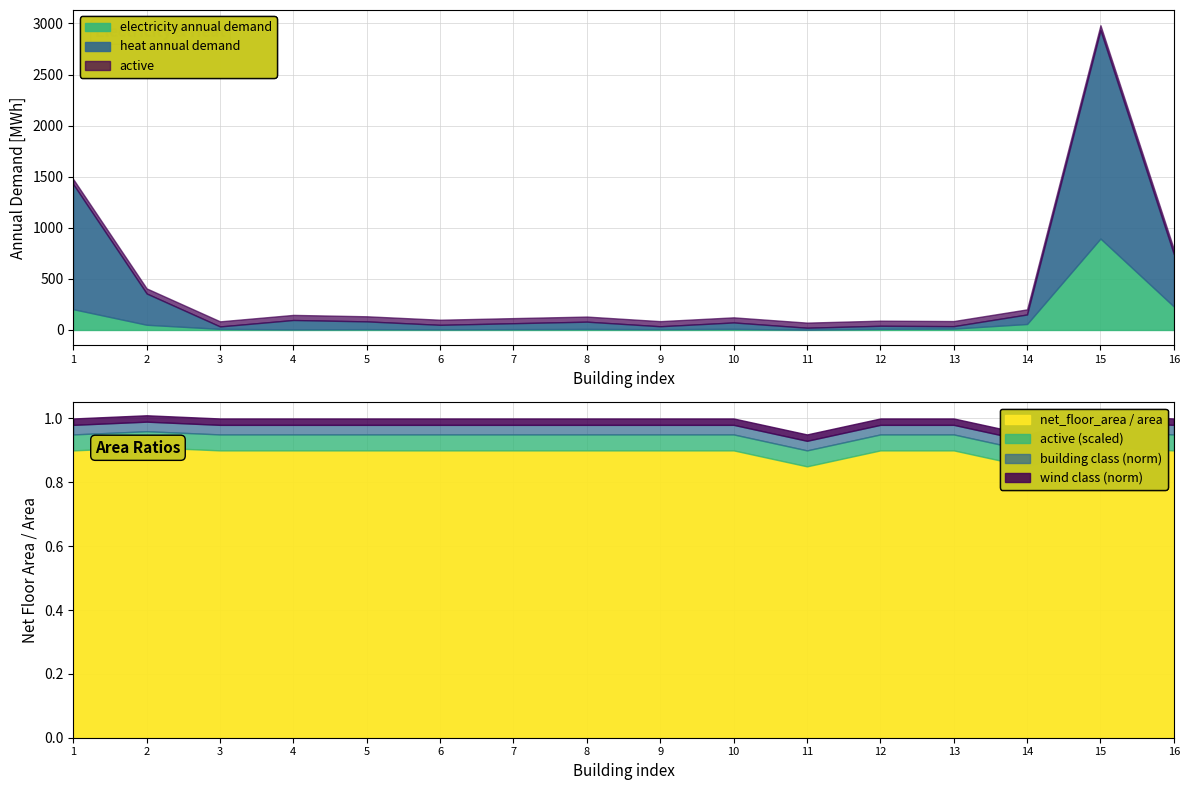

What value does the net_floor_area / area series have at 10Kommende8?

0.9